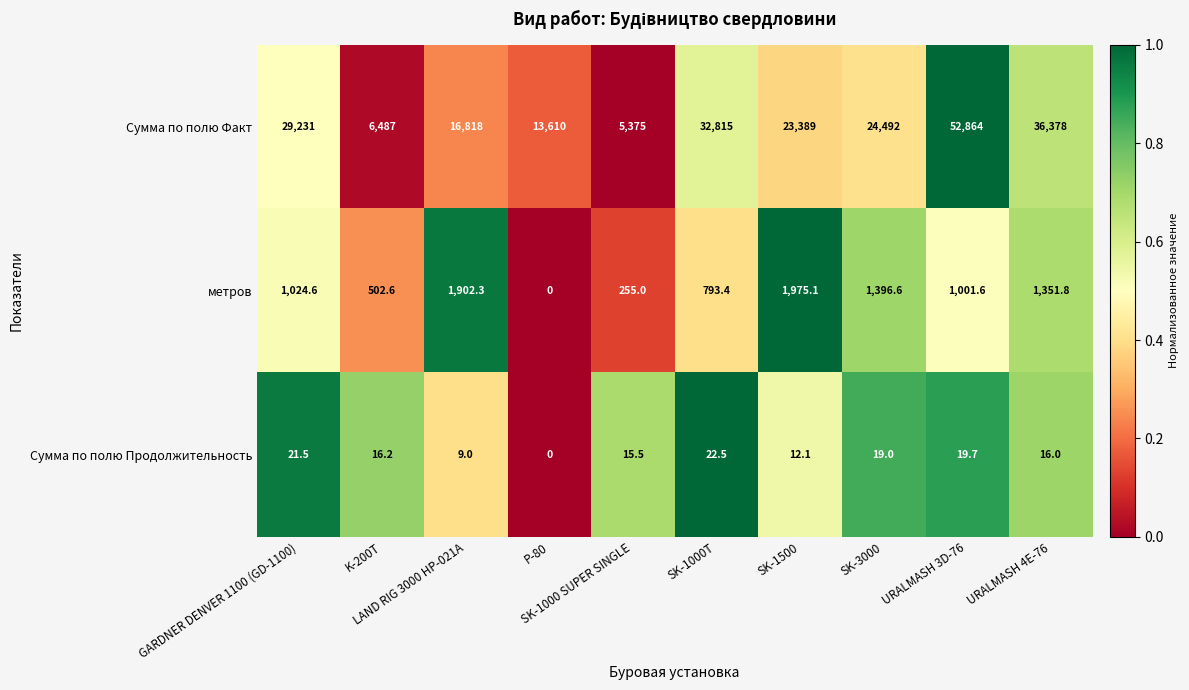

What is the spread (max minus min) of values at P-80?

13610.0